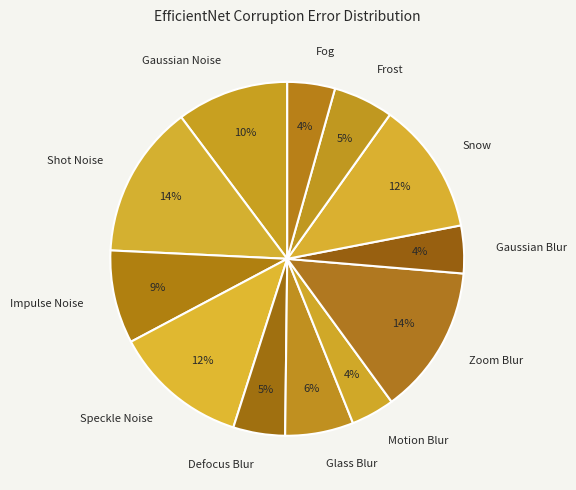

Is it true that Shot Noise is 23% of the pie?

False